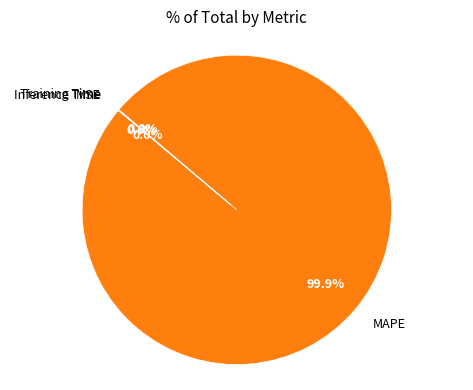

Does any single category account for the majority?

Yes